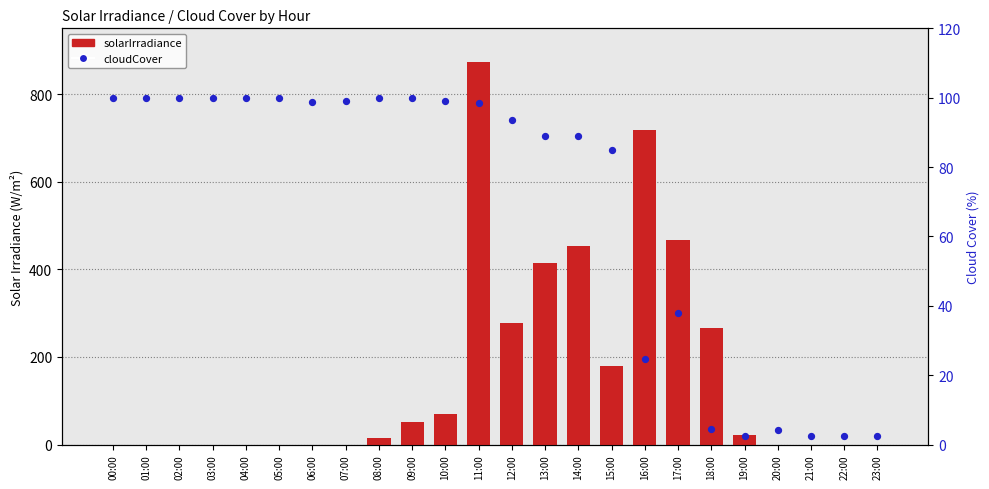

What are all the series names shown in the legend?

solarIrradiance, cloudCover